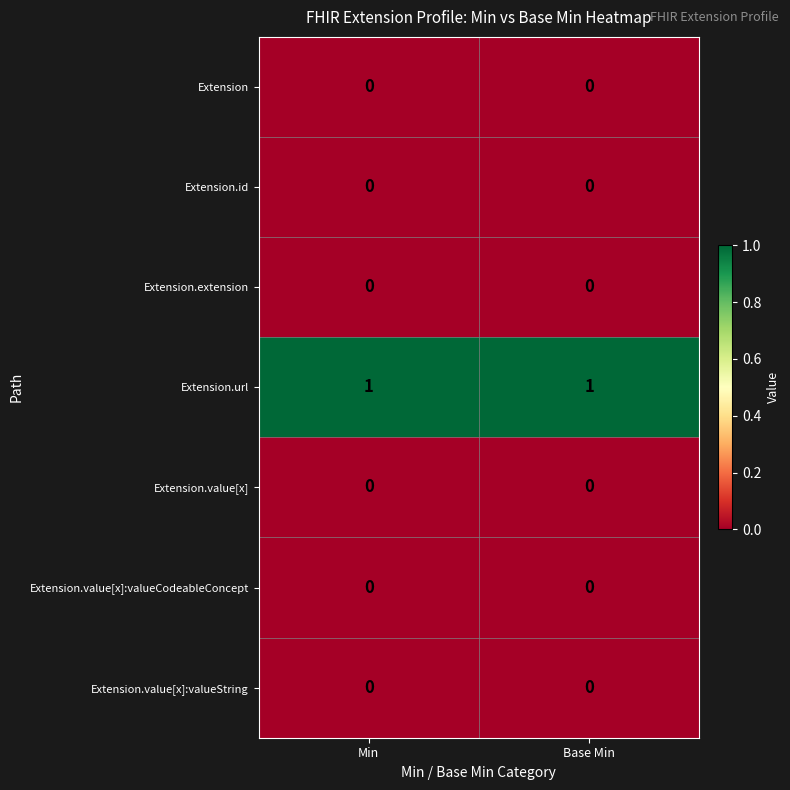

Is it true that Extension.id equals 0 at Min?

True